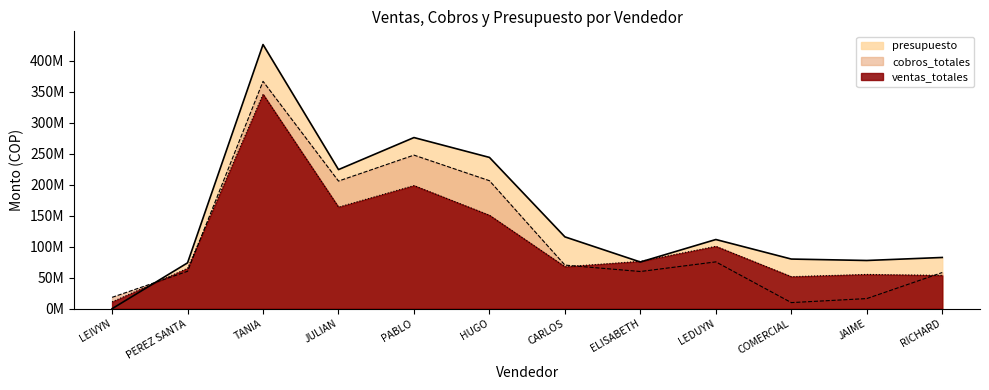

At which category is the sum across all series the highest?

TANIA